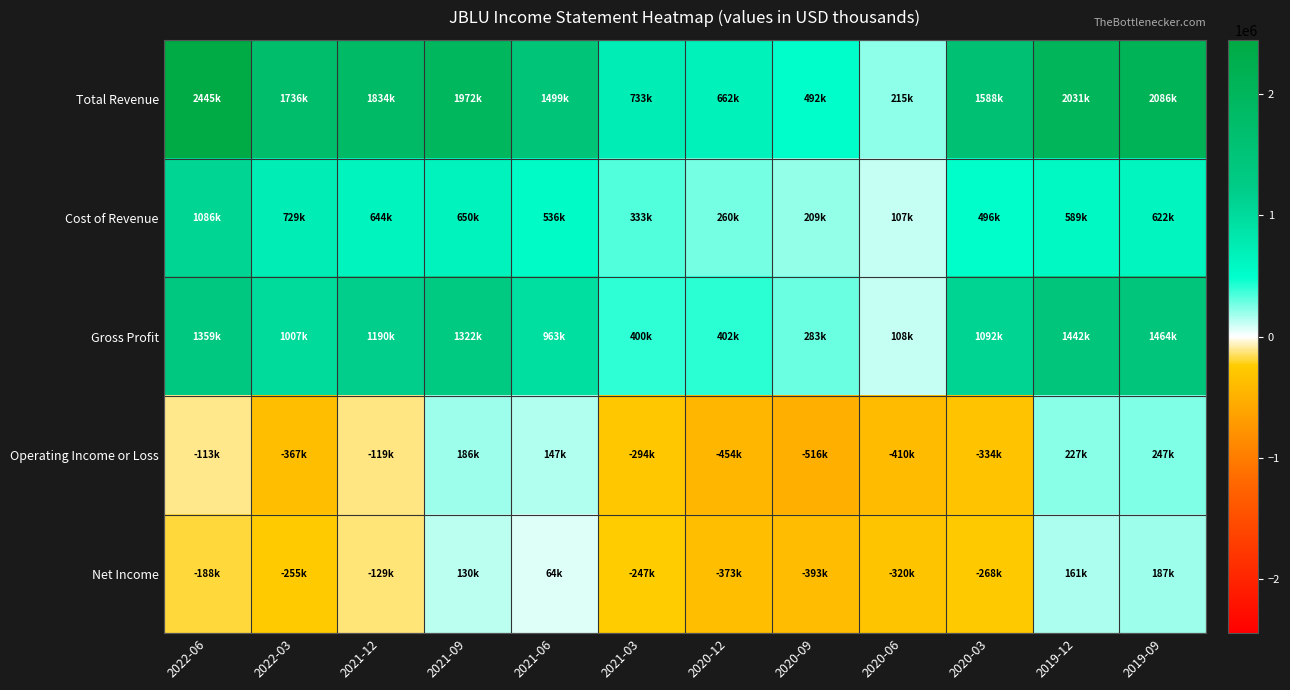

Reading left to right, what are all the values shown in this chart?

Total Revenue: 2022-06=2445000	2022-03=1736000	2021-12=1834000	2021-09=1972000	2021-06=1499000	2021-03=733000	2020-12=662000	2020-09=492000	2020-06=215000	2020-03=1588000	2019-12=2031000	2019-09=2086000
Cost of Revenue: 2022-06=1086000	2022-03=729000	2021-12=644000	2021-09=650000	2021-06=536000	2021-03=333000	2020-12=260000	2020-09=209000	2020-06=107000	2020-03=496000	2019-12=589000	2019-09=622000
Gross Profit: 2022-06=1359000	2022-03=1007000	2021-12=1190000	2021-09=1322000	2021-06=963000	2021-03=400000	2020-12=402000	2020-09=283000	2020-06=108000	2020-03=1092000	2019-12=1442000	2019-09=1464000
Operating Income or Loss: 2022-06=-113000	2022-03=-367000	2021-12=-119000	2021-09=186000	2021-06=147000	2021-03=-294000	2020-12=-454000	2020-09=-516000	2020-06=-410000	2020-03=-334000	2019-12=227000	2019-09=247000
Net Income: 2022-06=-188000	2022-03=-255000	2021-12=-129000	2021-09=130000	2021-06=64000	2021-03=-247000	2020-12=-373000	2020-09=-393000	2020-06=-320000	2020-03=-268000	2019-12=161000	2019-09=187000